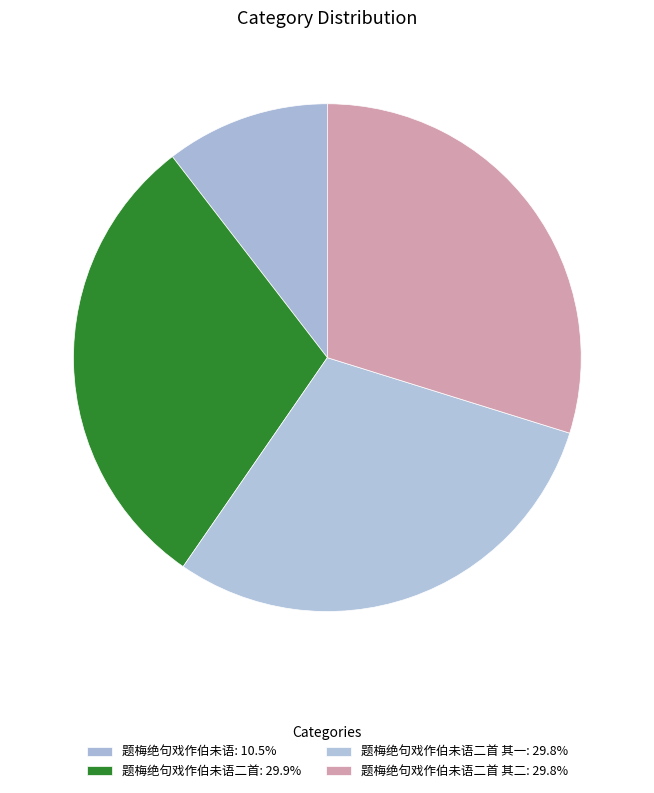

Count the number of slices in the pie.

4